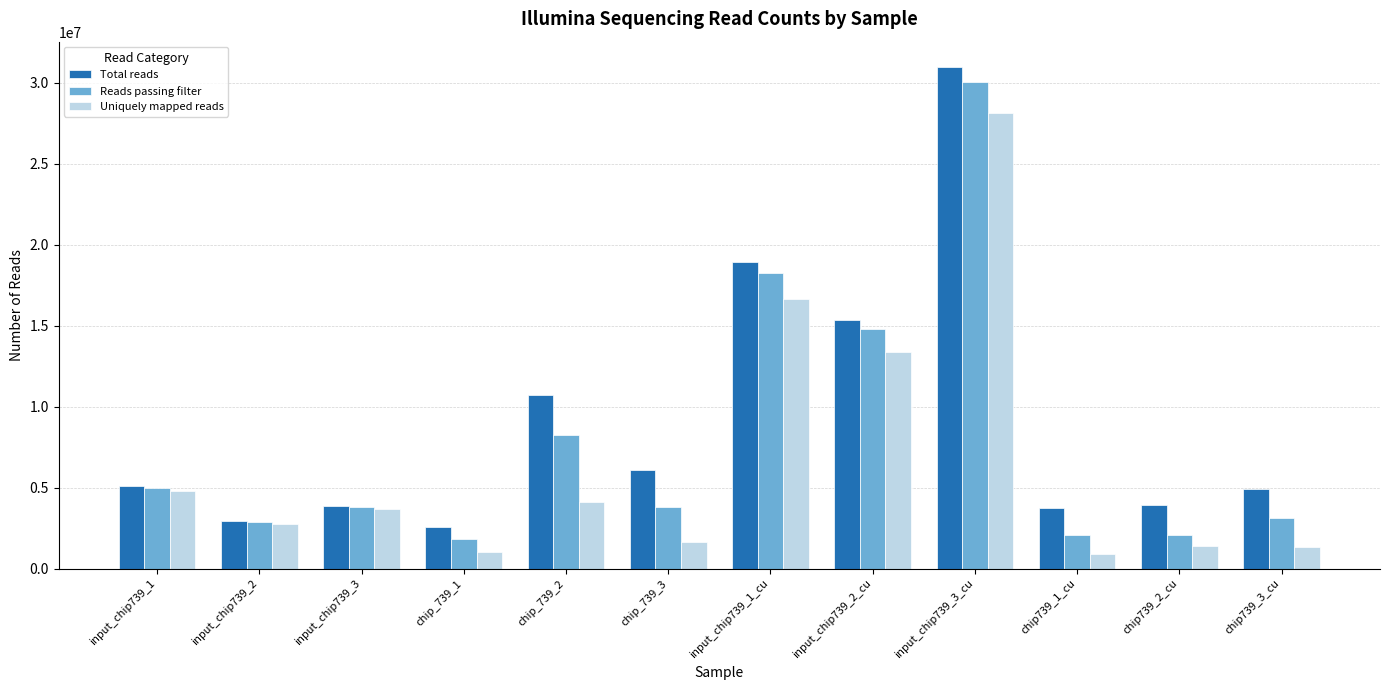

Is it true that Total reads equals 3775442 at chip739_1_cu?

True